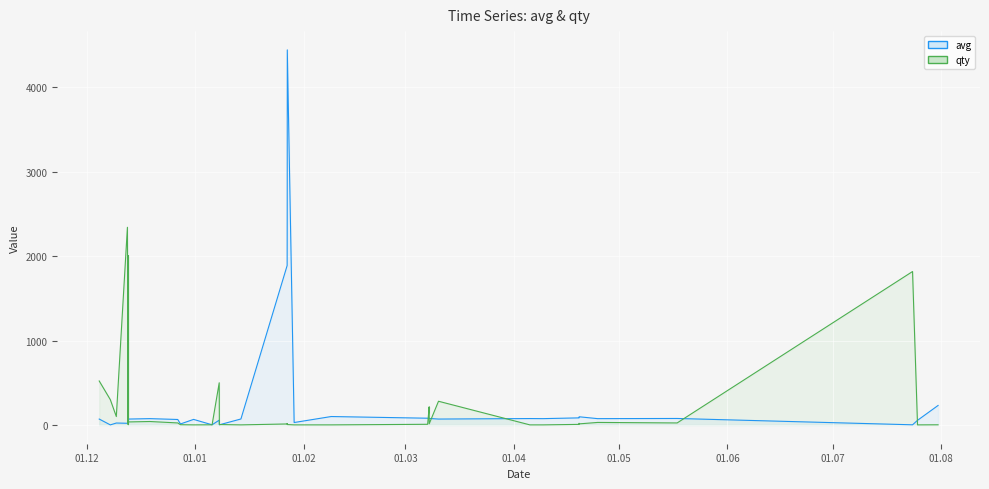

What is the value of the qty point at the 22nd from the left?

5